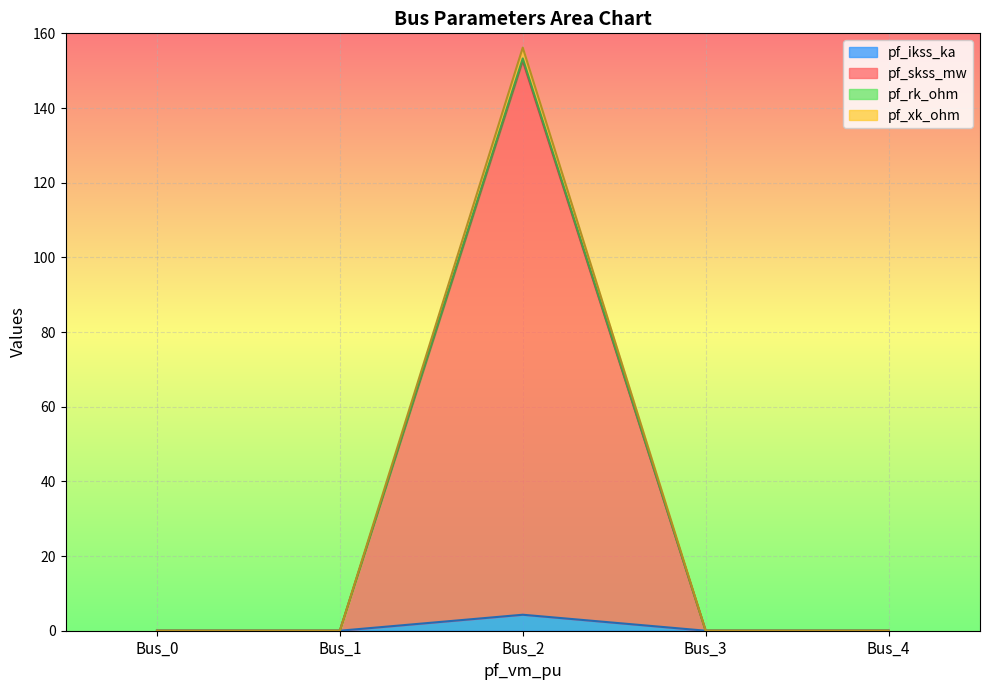

True or false: pf_ikss_ka has a value of 0.0 at Bus_0.

True